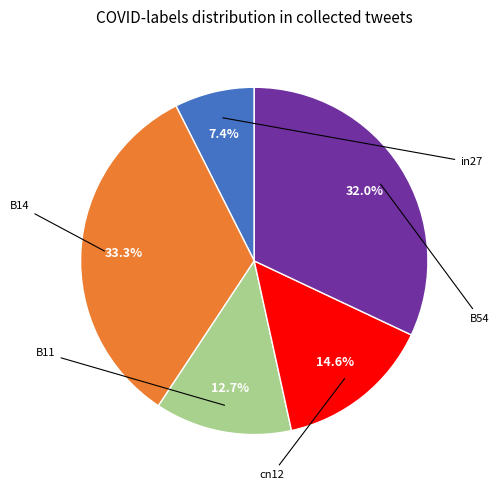

Is there any slice that represents more than half of the pie?

No